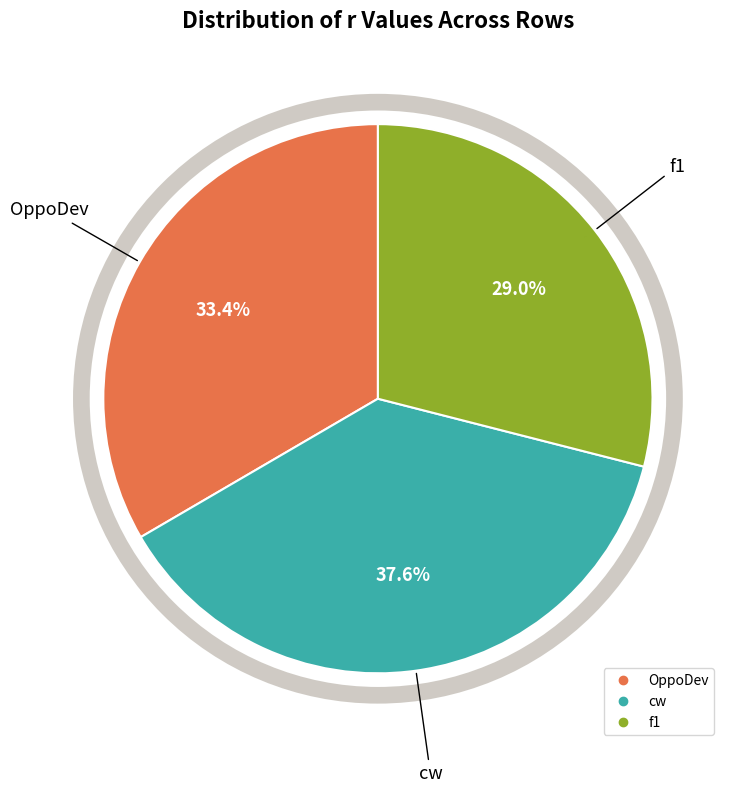

To the nearest percent, what portion does OppoDev represent?

33%